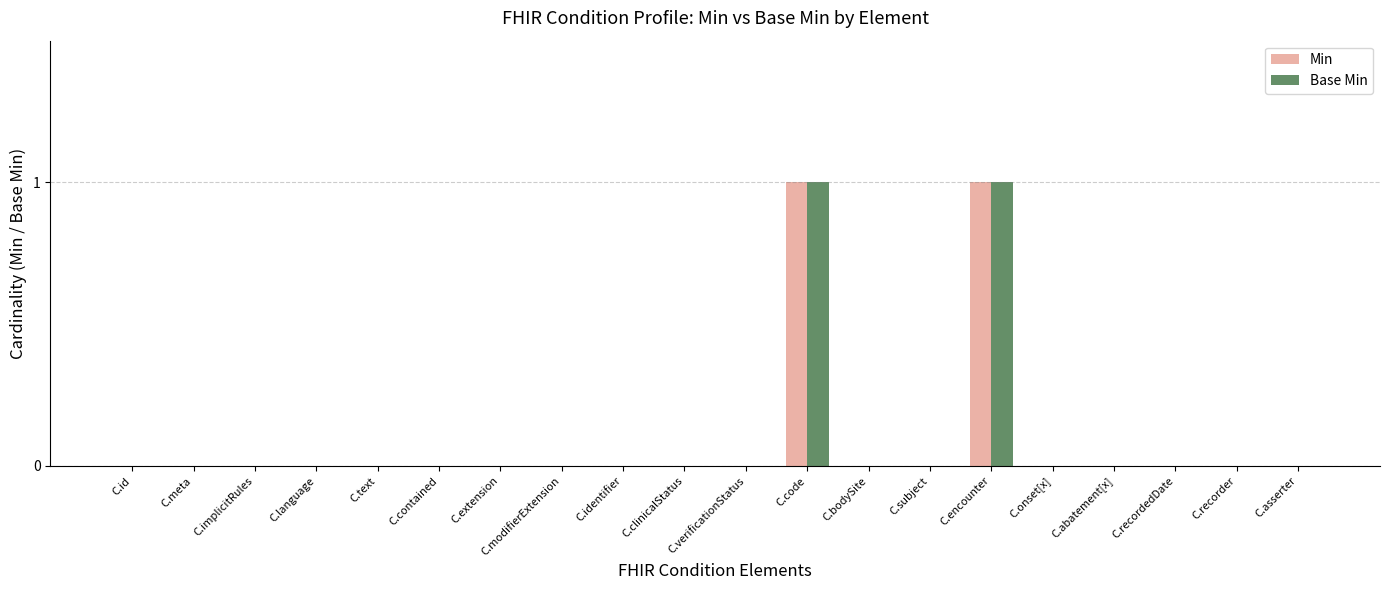

The Min series shows 2 at C.code. True or false?

False